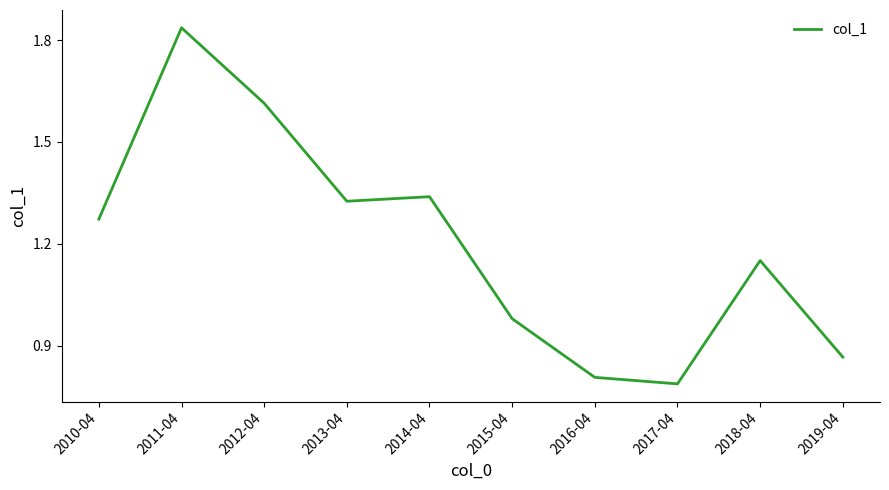

List the labels in order of value, largest first.

2011-04, 2012-04, 2014-04, 2013-04, 2010-04, 2018-04, 2015-04, 2019-04, 2016-04, 2017-04